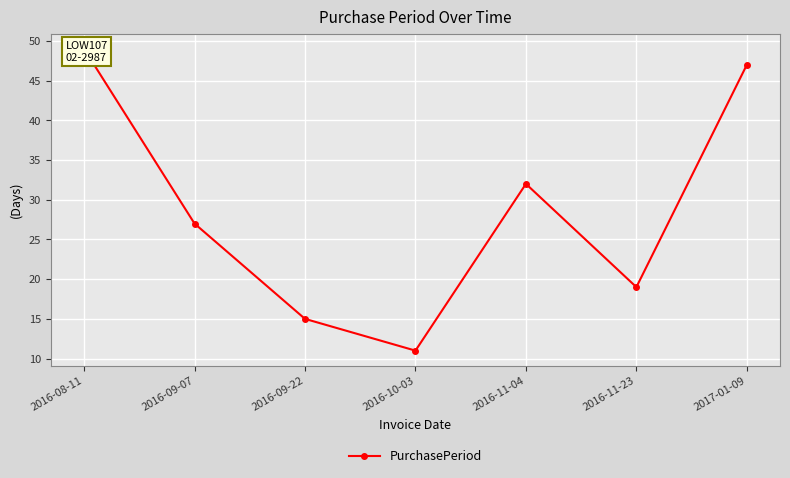

Reading left to right, extract all data points from this chart.

2016-08-11=49	2016-09-07=27	2016-09-22=15	2016-10-03=11	2016-11-04=32	2016-11-23=19	2017-01-09=47